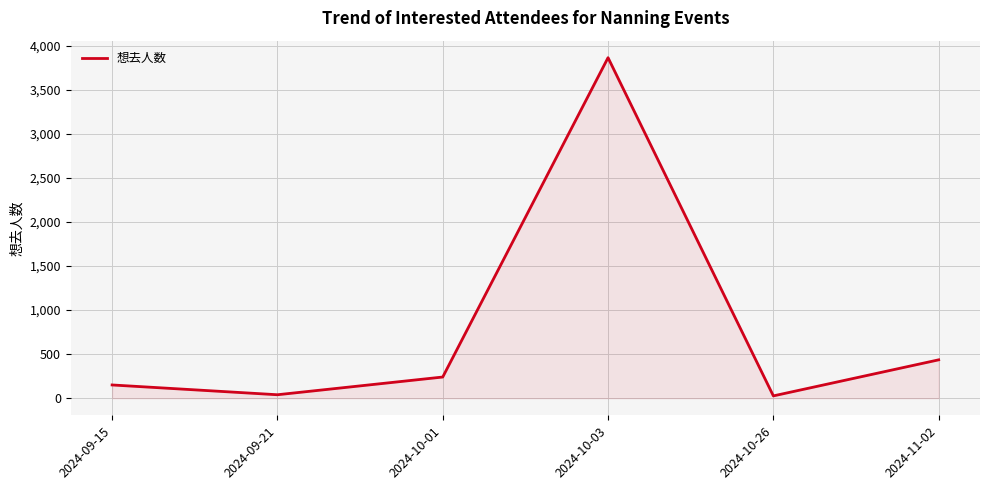

Where is the data nearest to the value 1945?

2024-11-02